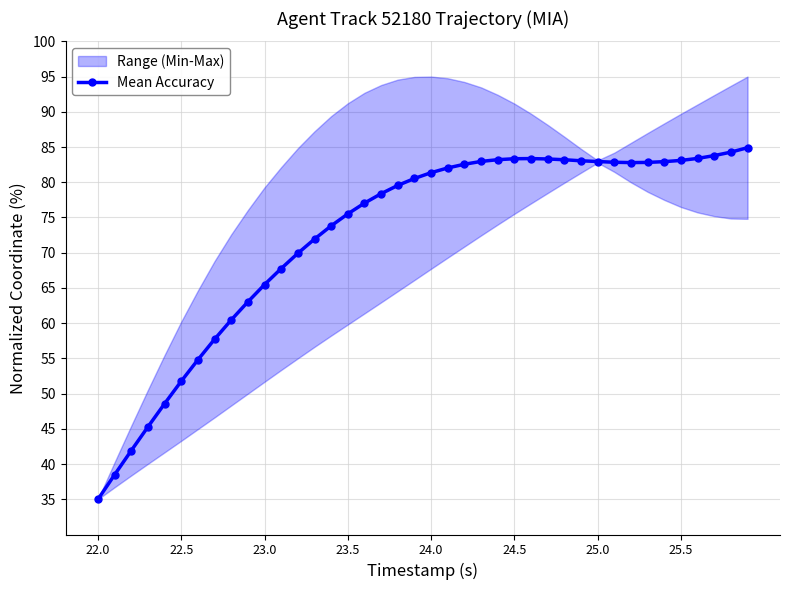

How many lines are shown in the chart?

1